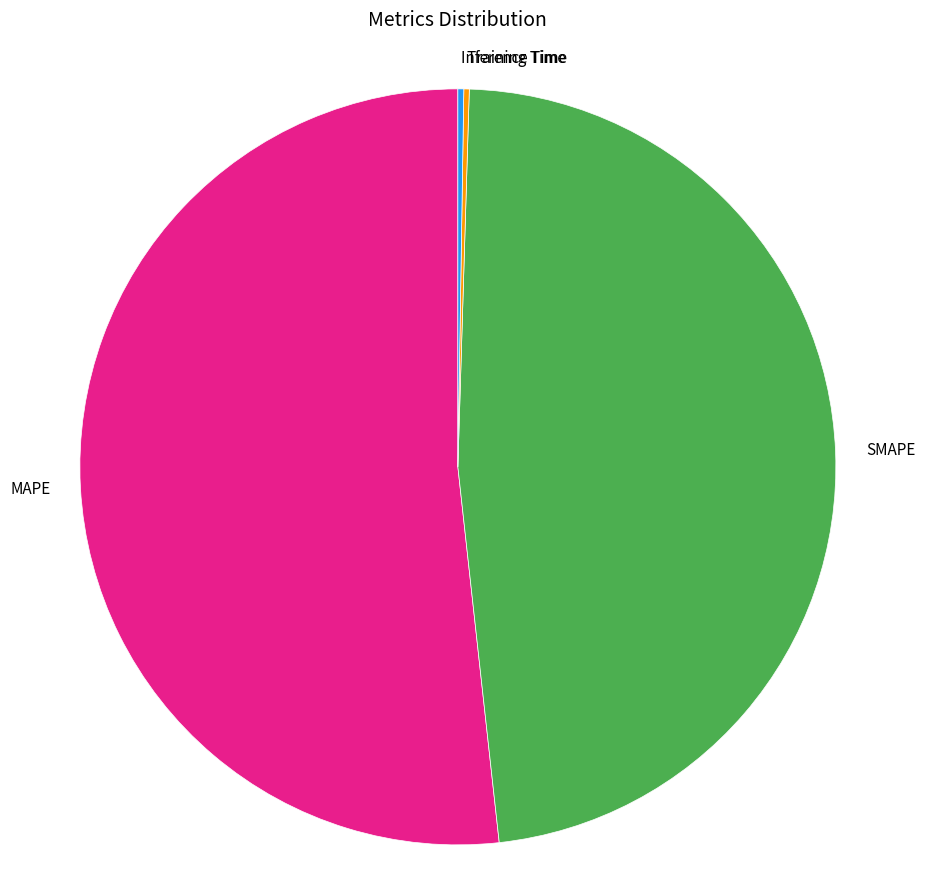

Is there any slice that represents more than half of the pie?

Yes